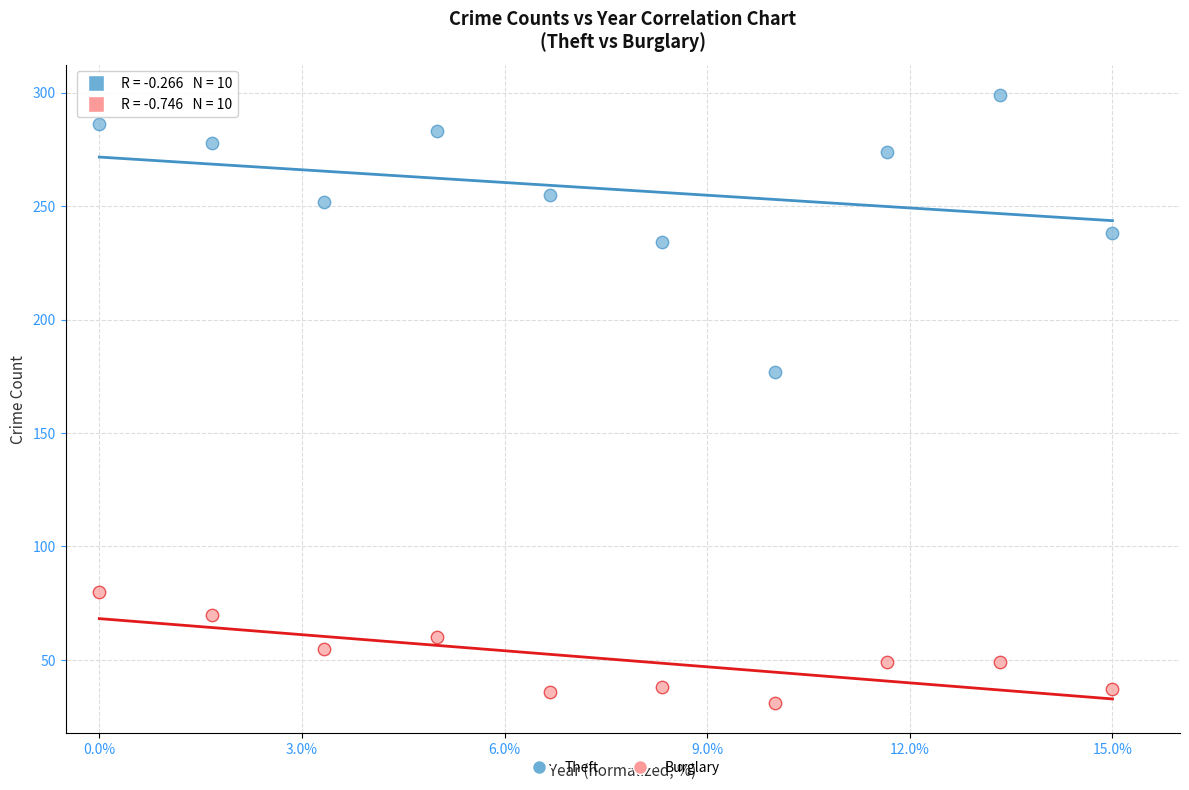

Which series contains the lowest Y value?

Burglary